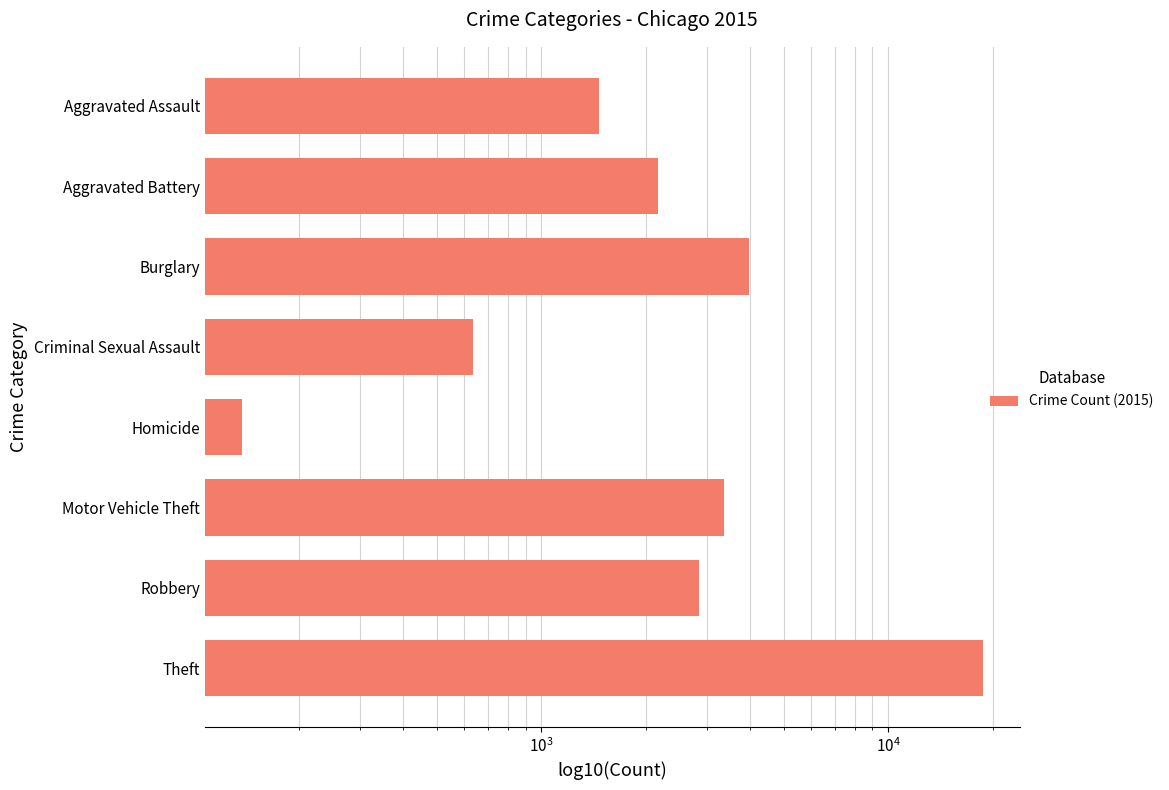

Which has a higher value, Burglary or Aggravated Battery?

Burglary